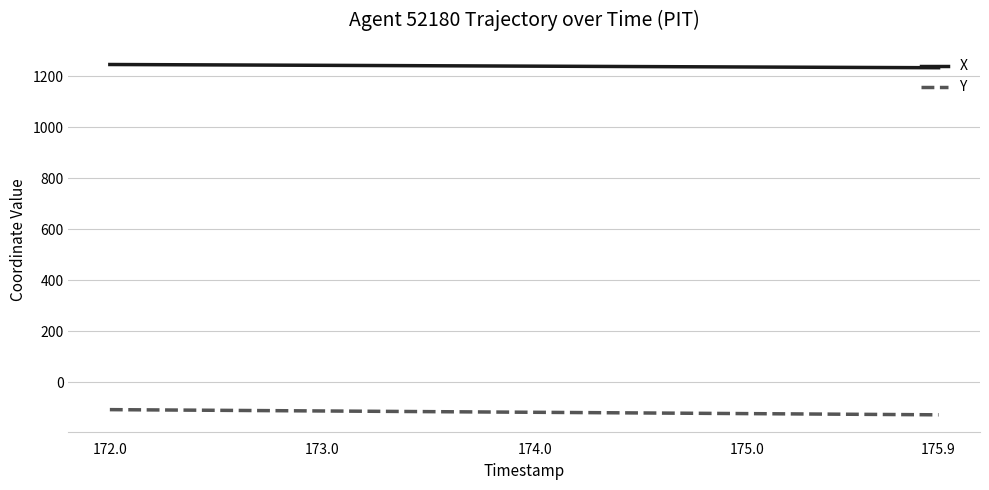

What is the lowest value of the X series?

1233.8